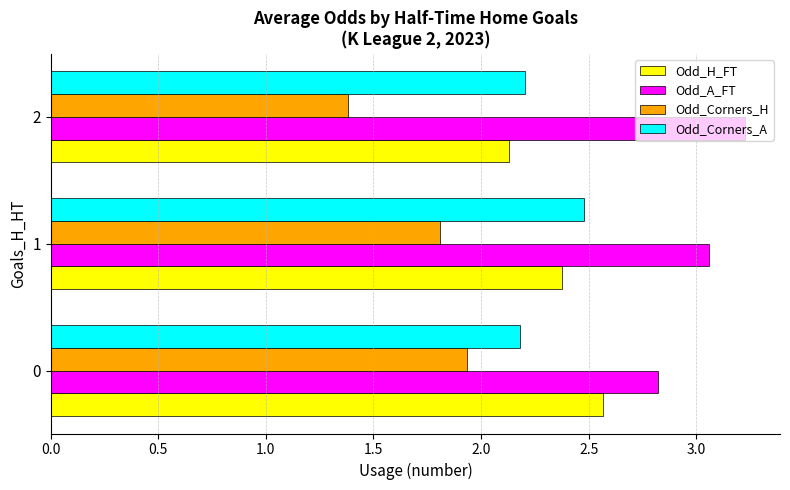

Is it true that Odd_Corners_H equals 1.9 at 0?

True